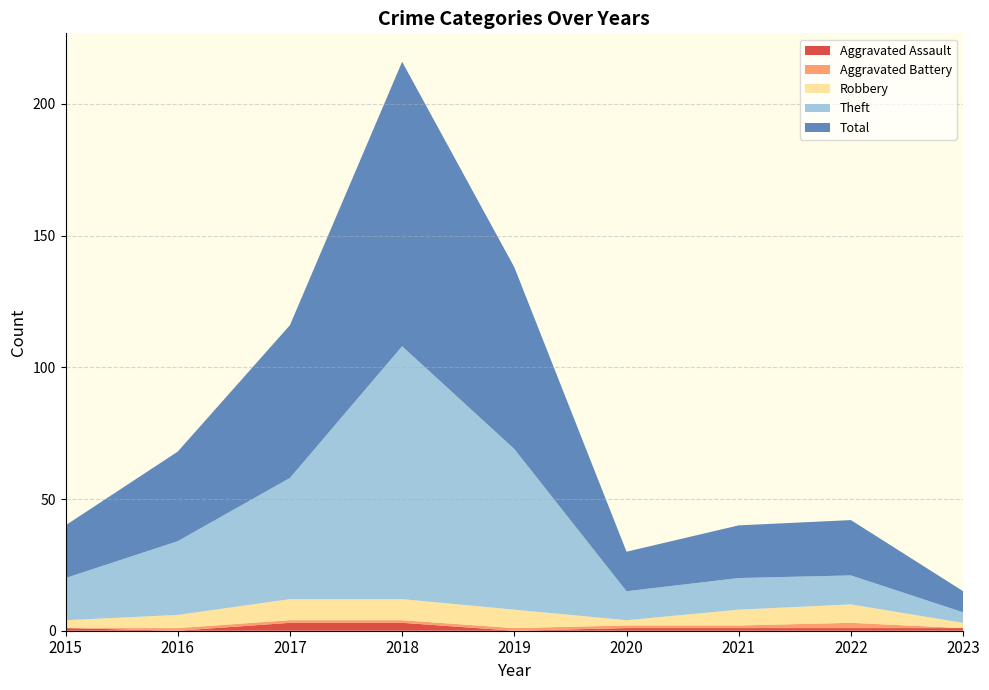

Reading right to left, list all the values displayed in this chart.

Aggravated Assault: 2023=1	2022=1	2021=1	2020=1	2019=0	2018=3	2017=3	2016=0	2015=1
Aggravated Battery: 2023=0	2022=2	2021=1	2020=1	2019=1	2018=1	2017=1	2016=1	2015=0
Robbery: 2023=2	2022=7	2021=6	2020=2	2019=7	2018=8	2017=8	2016=5	2015=3
Theft: 2023=4	2022=11	2021=12	2020=11	2019=61	2018=96	2017=46	2016=28	2015=16
Total: 2023=8	2022=21	2021=20	2020=15	2019=69	2018=108	2017=58	2016=34	2015=20